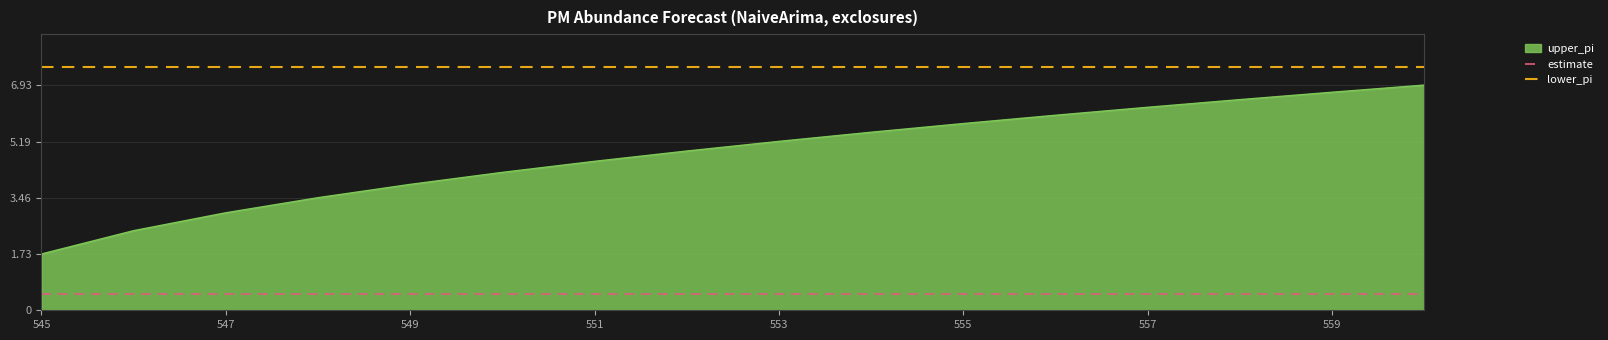

The upper_pi series shows 2.9 at 551. True or false?

False